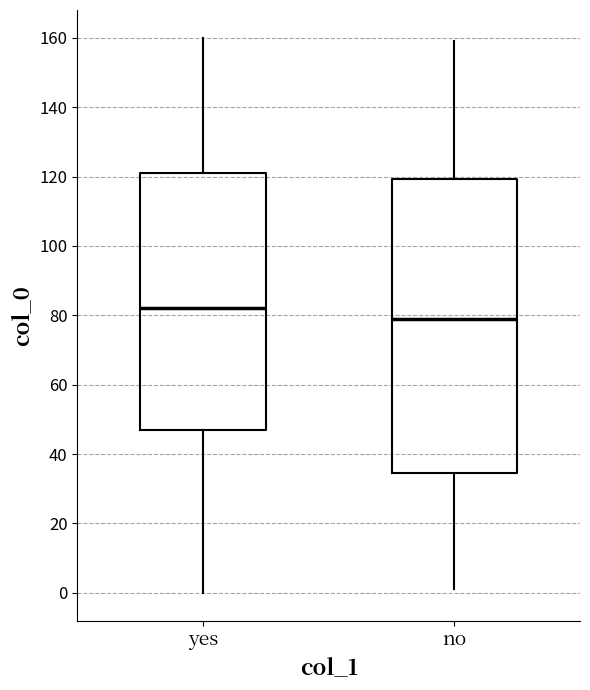

Which box's median line is the lowest?

no